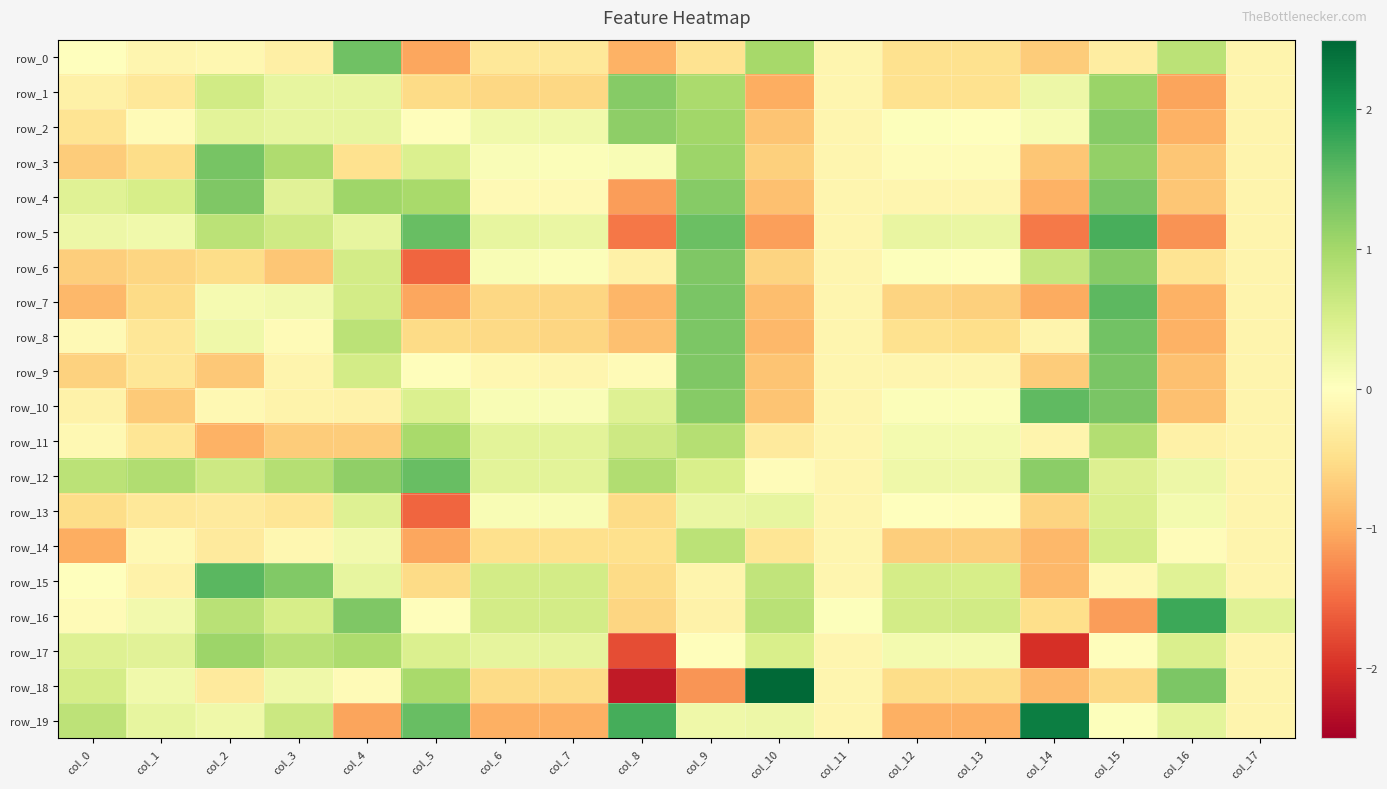

What is the difference between the row_15 values at col_16 and col_13?

0.1